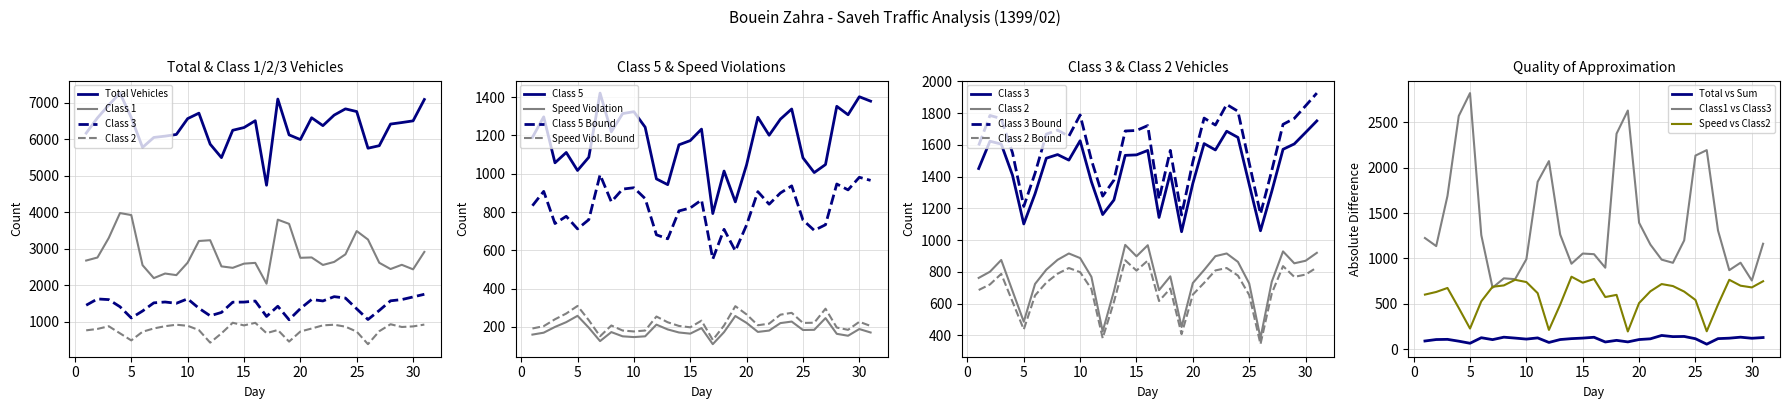

Where do class5 and class2 first cross each other?

2 and 3